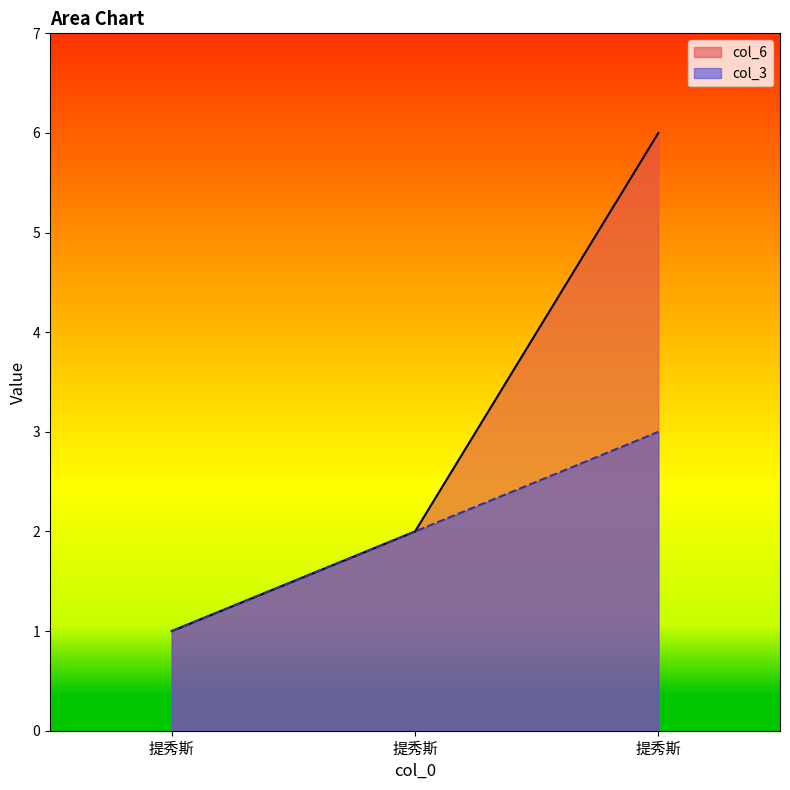

Is it true that col_3 equals 2 at 提秀斯?

False